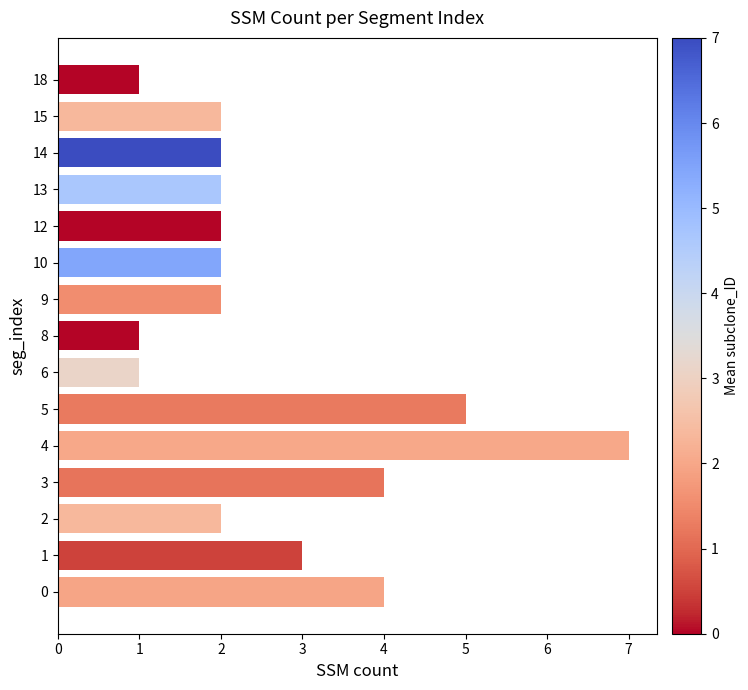

Reading bottom to top, what are all the values shown in this chart?

4	3	2	4	7	5	1	1	2	2	2	2	2	2	1